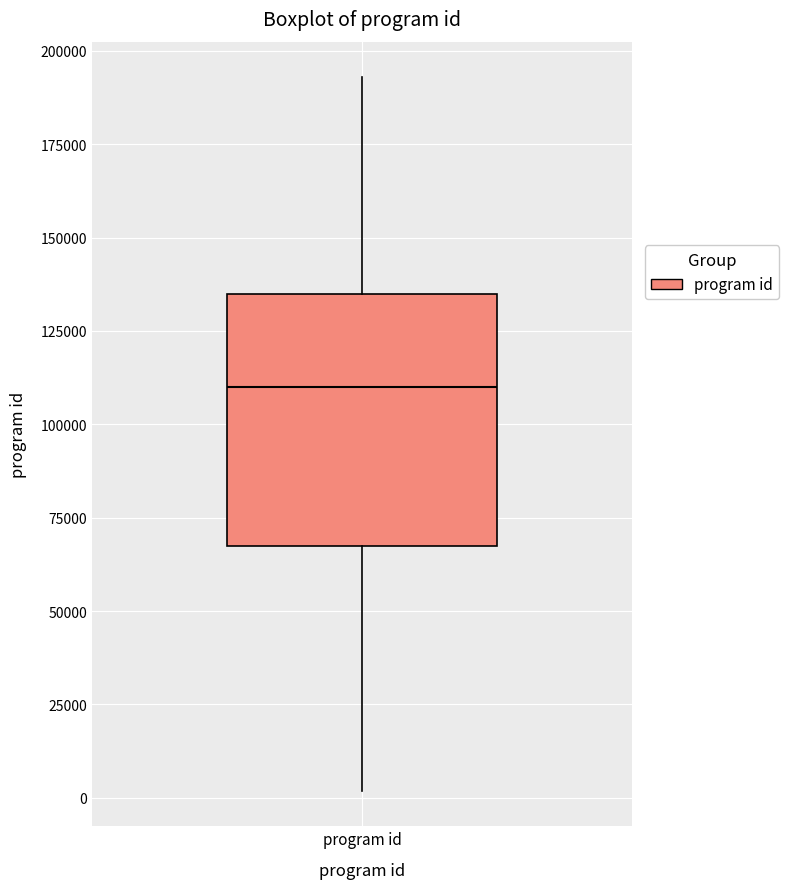

Read this box plot against the y-axis: the position of the median line, the range covered by the box, and the ends of both whiskers. The values are not printed on the chart, so give them approximately, as read against the axis.

median 110000, box 65000 to 135000, whiskers 0 to 195000